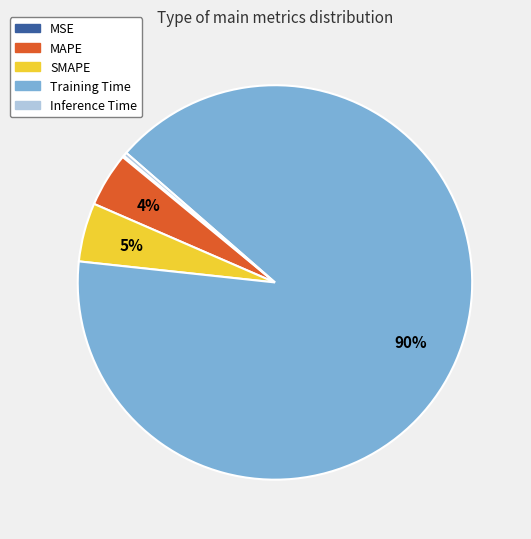

Combined, do Inference Time and Training Time account for over 50%?

Yes